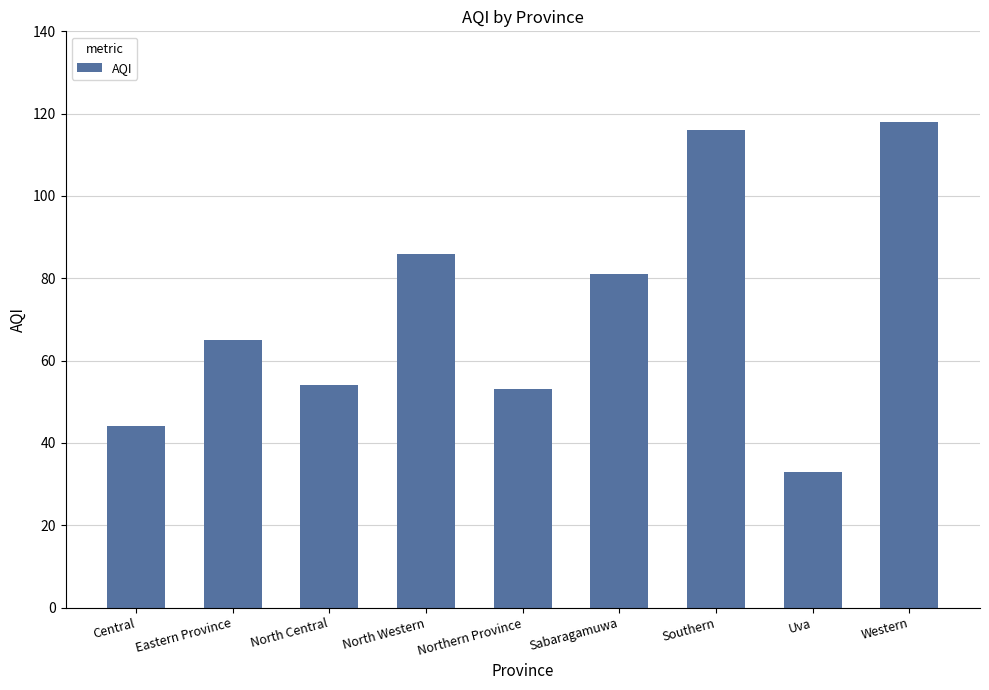

What is the label of the 3rd bar from the right?

Southern